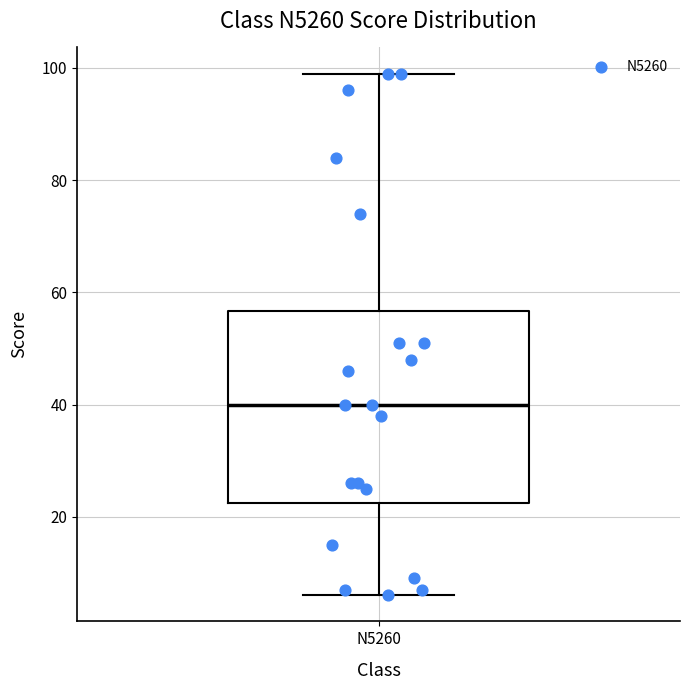

Read this box plot against the y-axis: the position of the median line, the range covered by the box, and the ends of both whiskers. The values are not printed on the chart, so give them approximately, as read against the axis.

median 40, box 22 to 56, whiskers 6 to 100